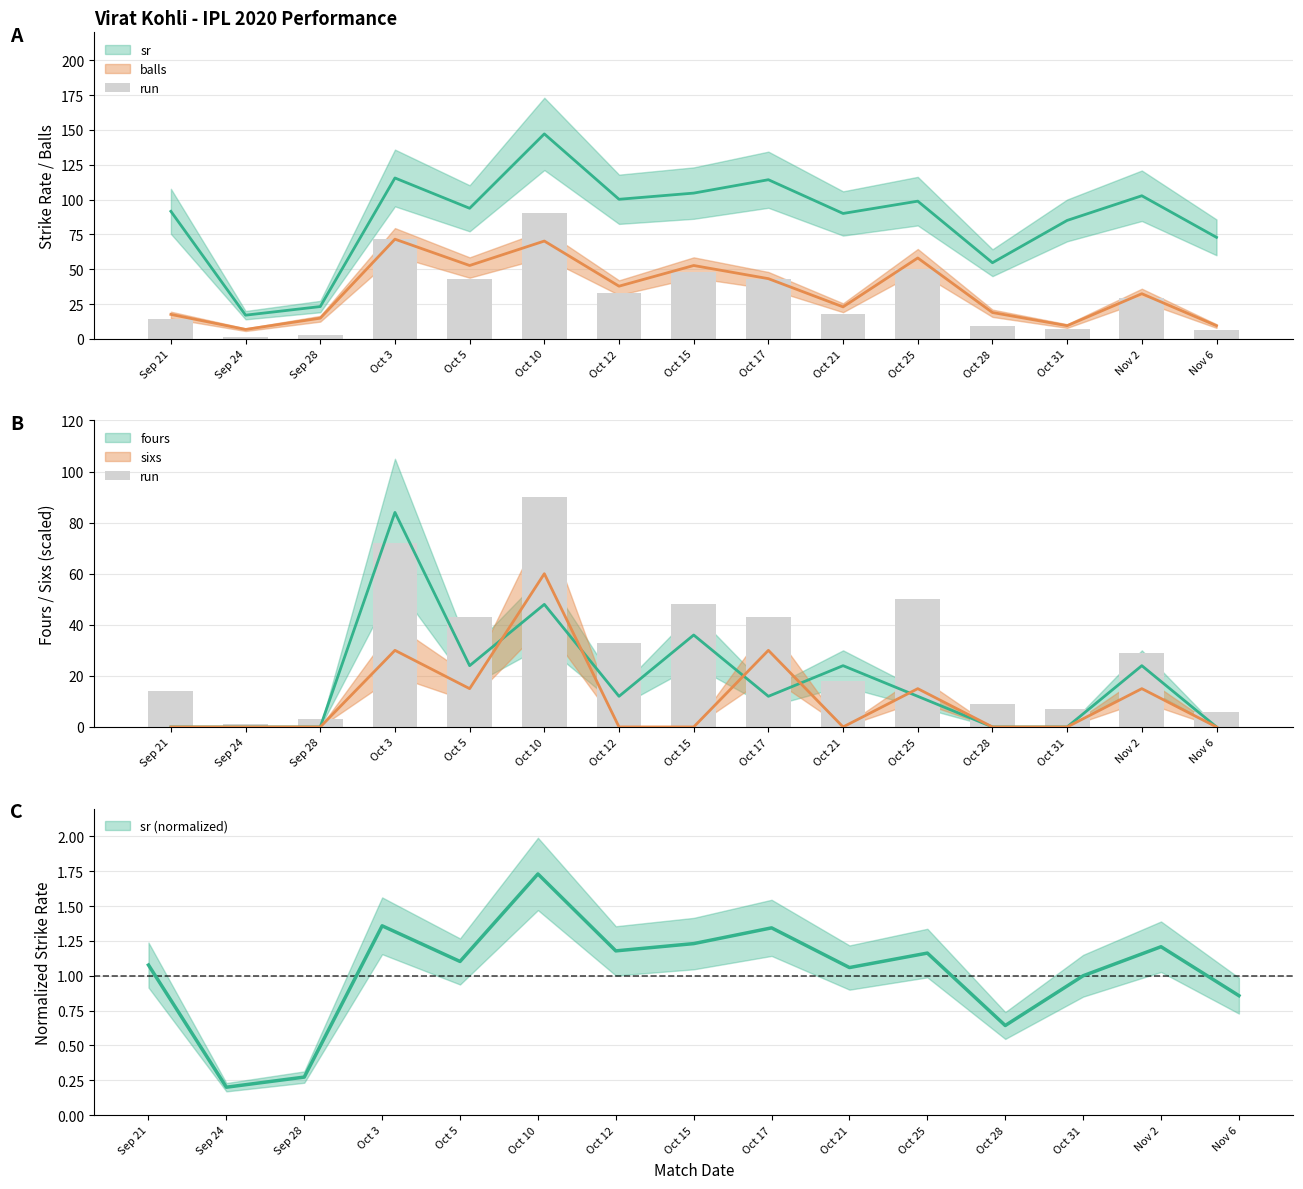

List the labels in order of value, smallest first.

Sep 24, Sep 28, Nov 6, Oct 31, Oct 28, Sep 21, Oct 21, Nov 2, Oct 12, Oct 5, Oct 17, Oct 15, Oct 25, Oct 3, Oct 10